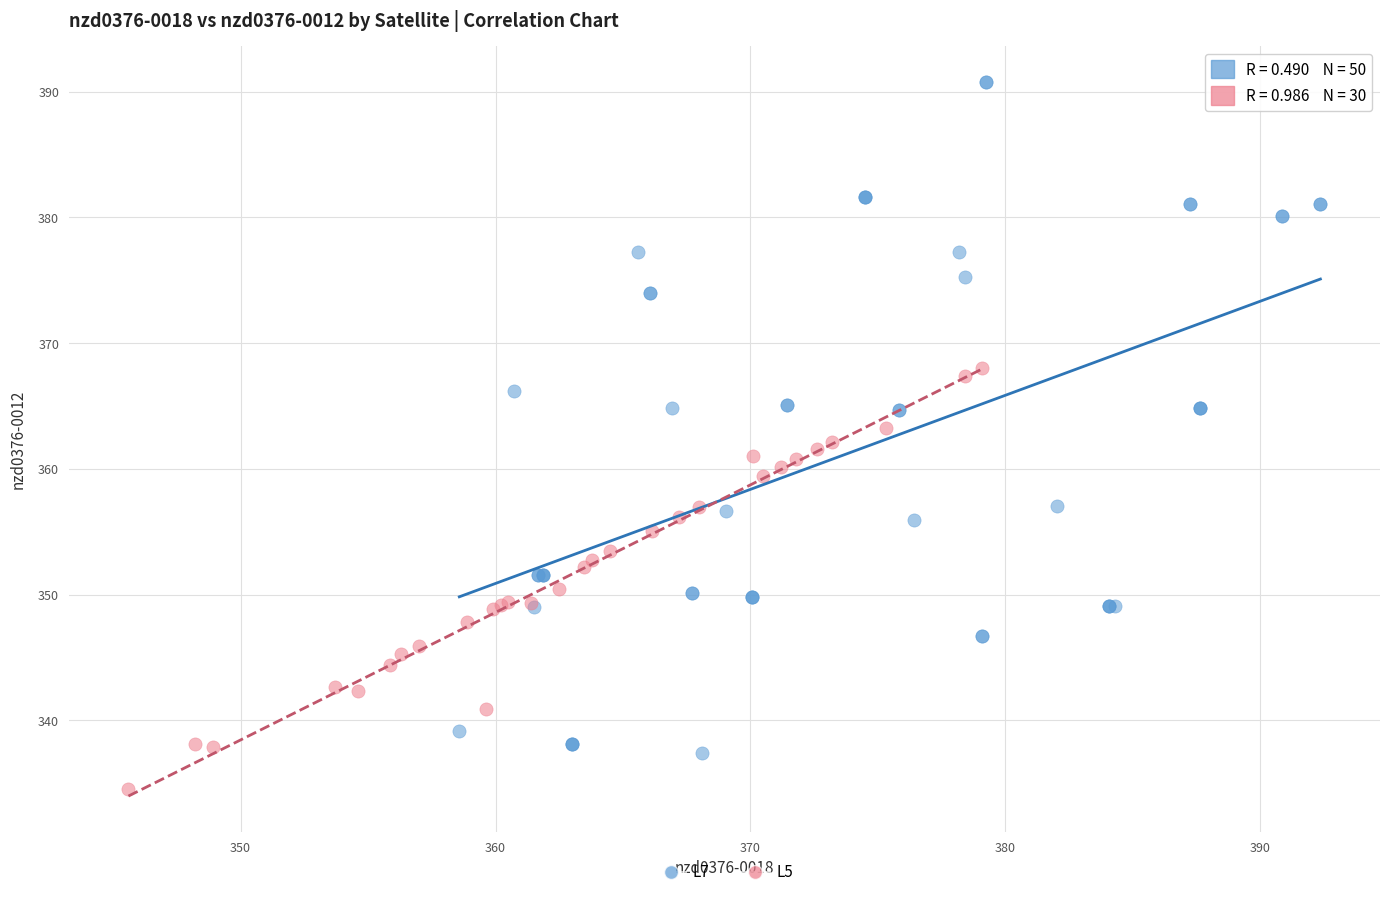

Which series has the widest spread of Y values?

L7